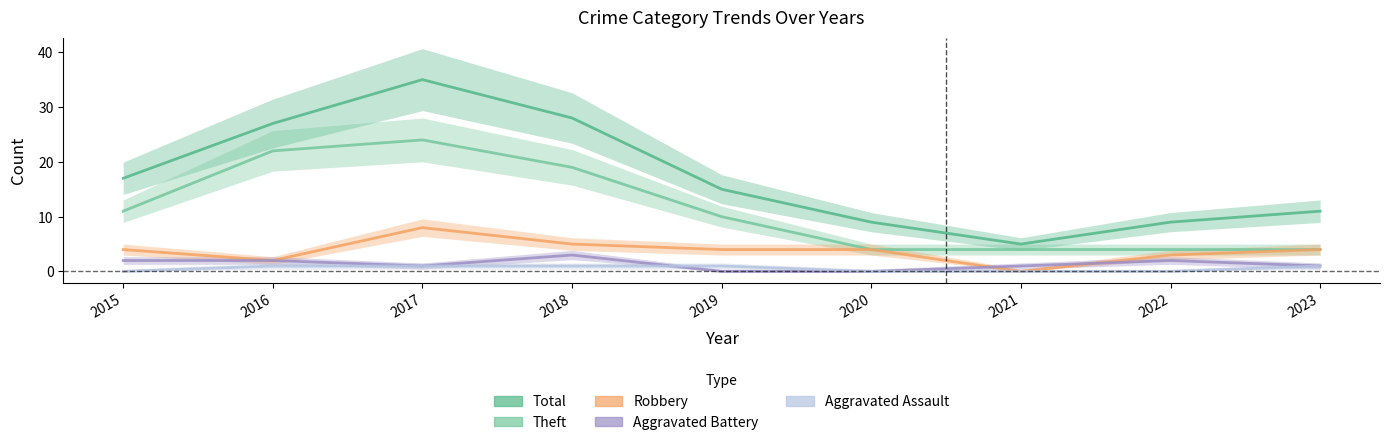

How many interior local valleys does the Total series have?

1